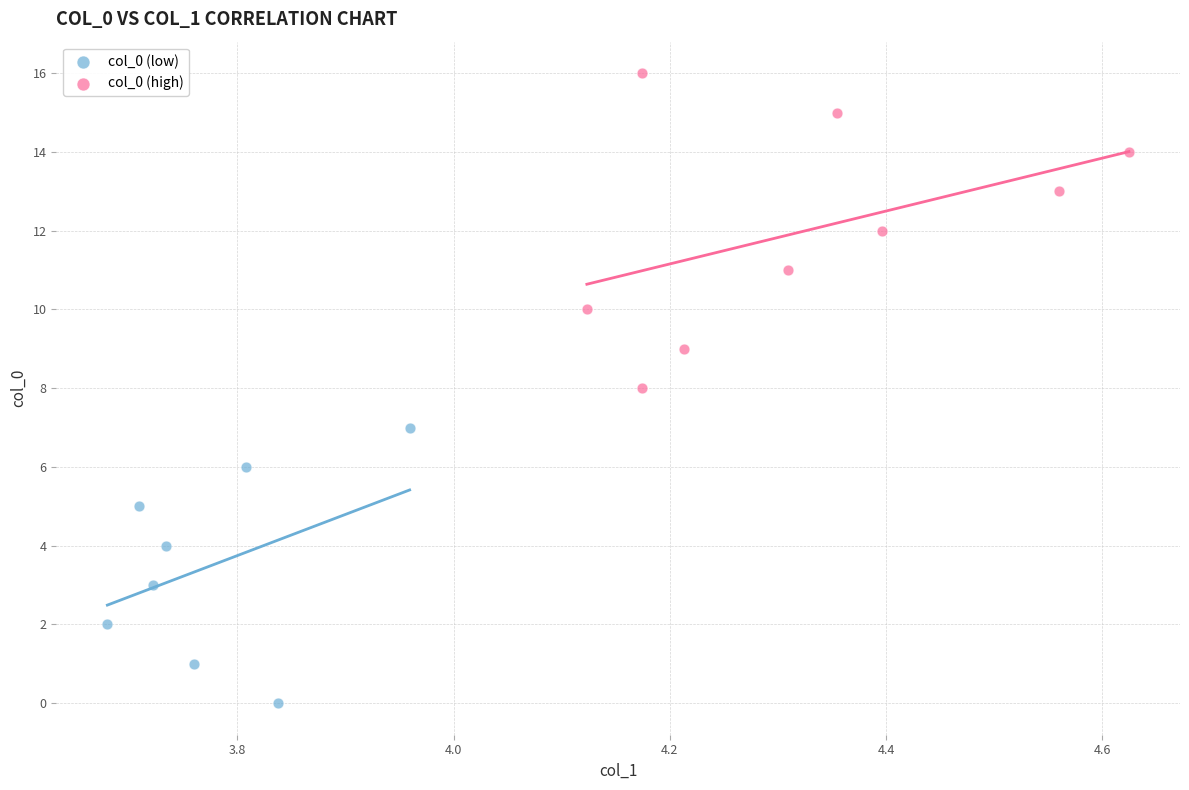

Which series contains the highest Y value?

col_0 (high)